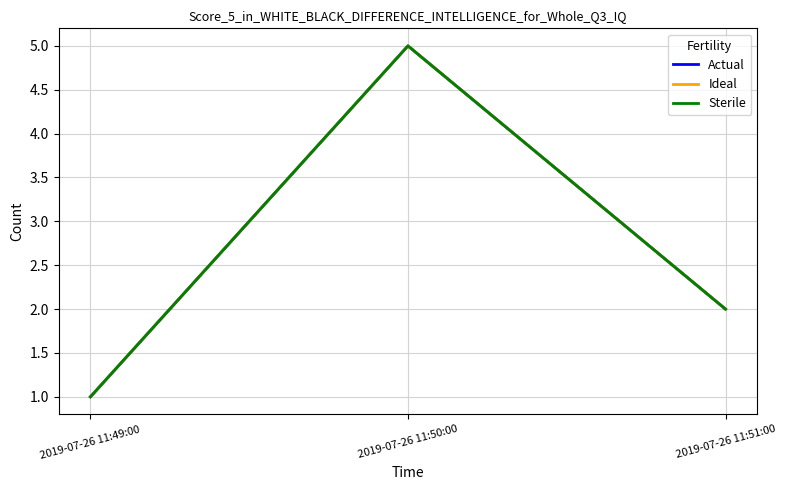

Is this an area chart (filled region under the line)?

No